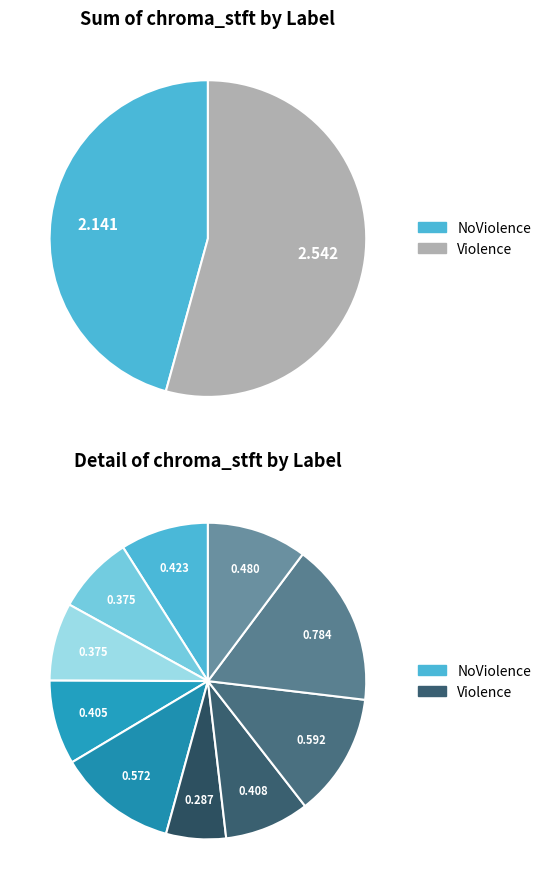

The Violence slice represents 17% of the pie. True or false?

True